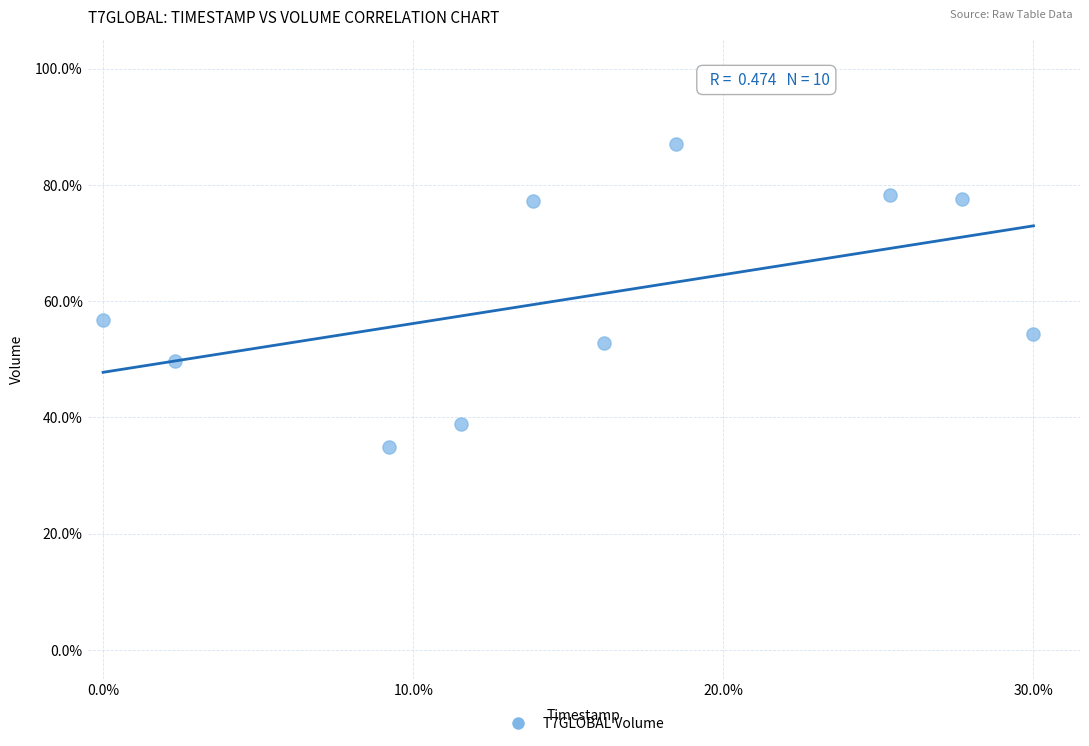

What is the range of X values (max minus min)?

0.3